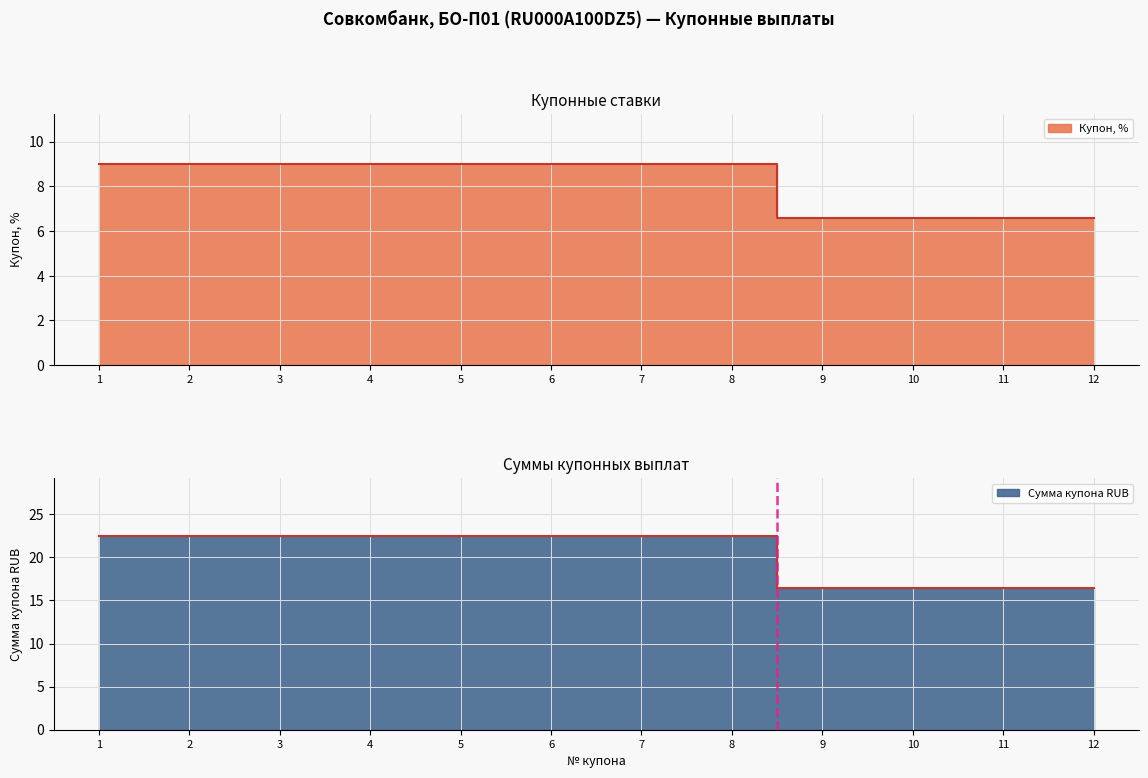

Where is Купон, % nearest to the value 7?

9